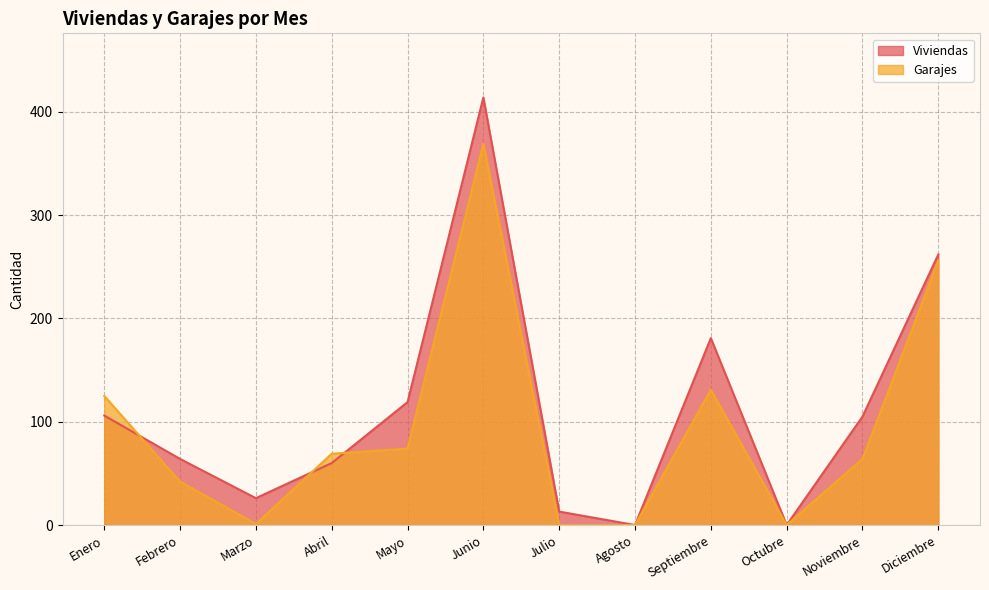

Between Octubre and Noviembre, which series saw the biggest shift?

Viviendas